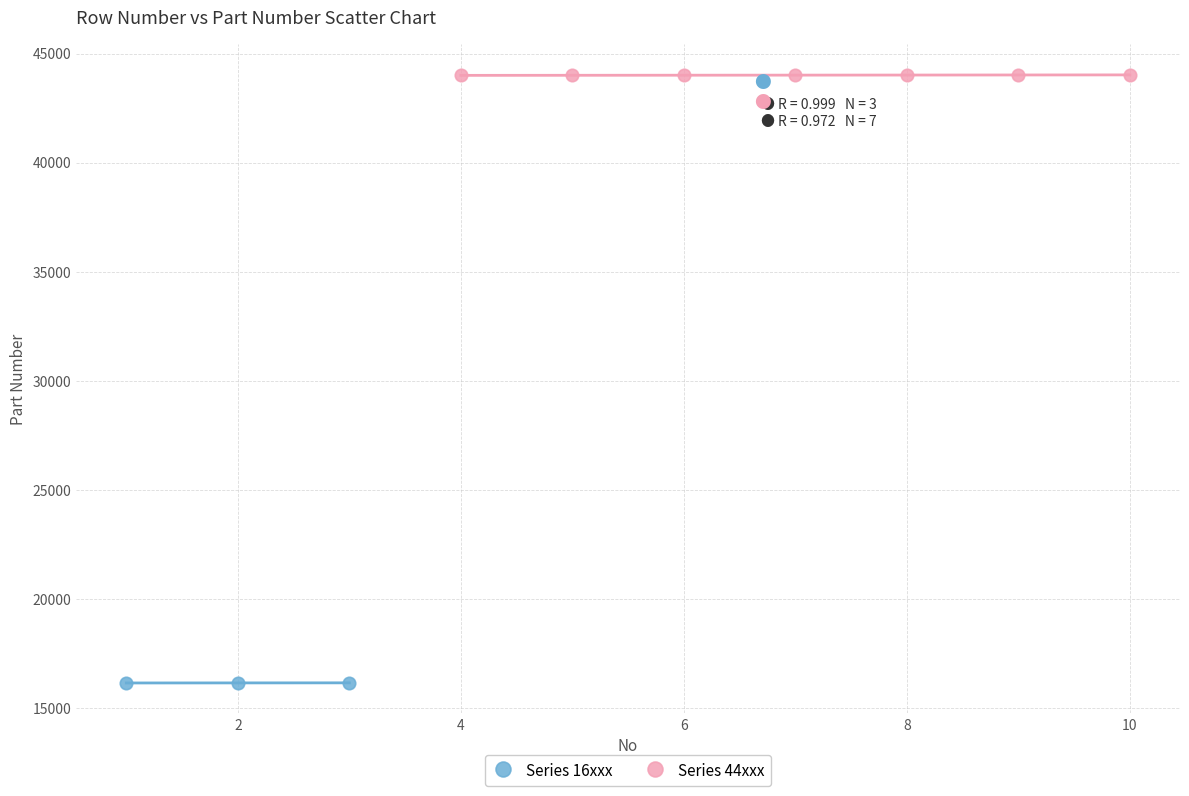

Which series has the largest Y range (max minus min)?

Series 44xxx